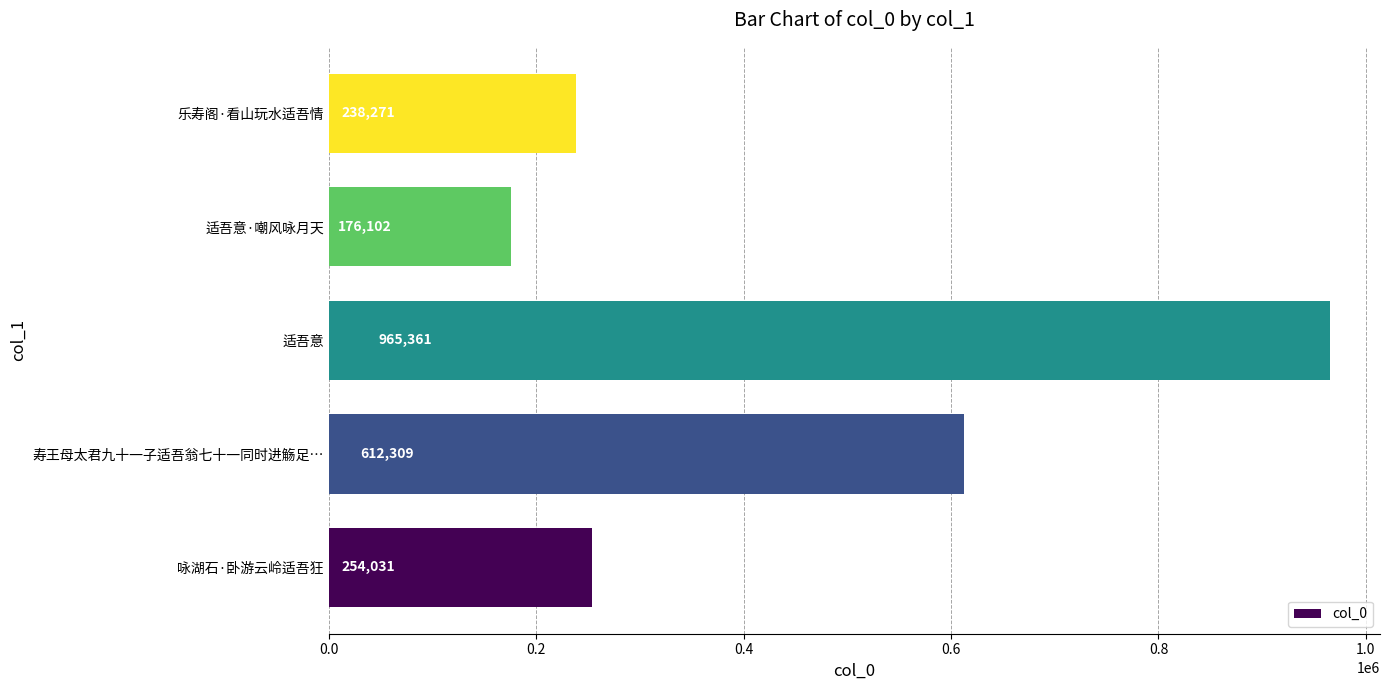

Reading bottom to top, what are all the values shown in this chart?

254031	612309	965361	176102	238271